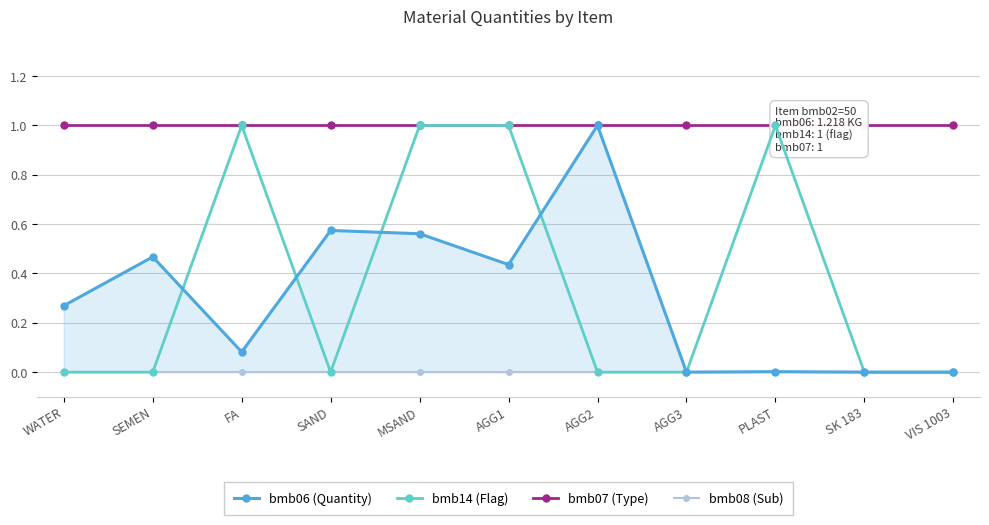

True or false: bmb07 (Type) and bmb14 (Flag) cross at least once.

False